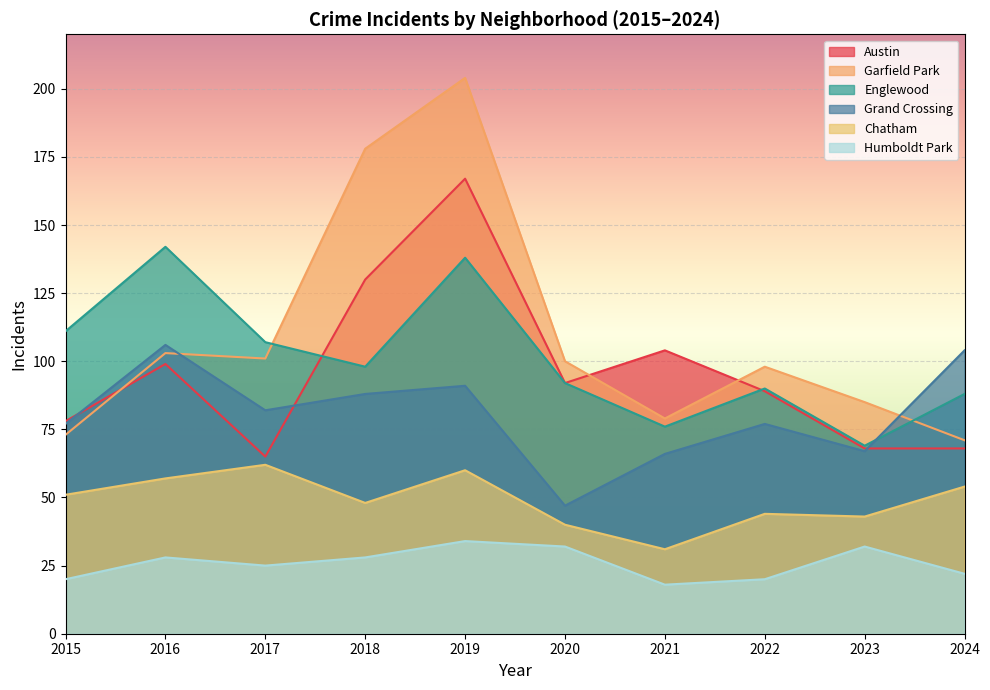

List the labels in order of Grand Crossing value, largest first.

2016, 2024, 2019, 2018, 2017, 2015, 2022, 2023, 2021, 2020